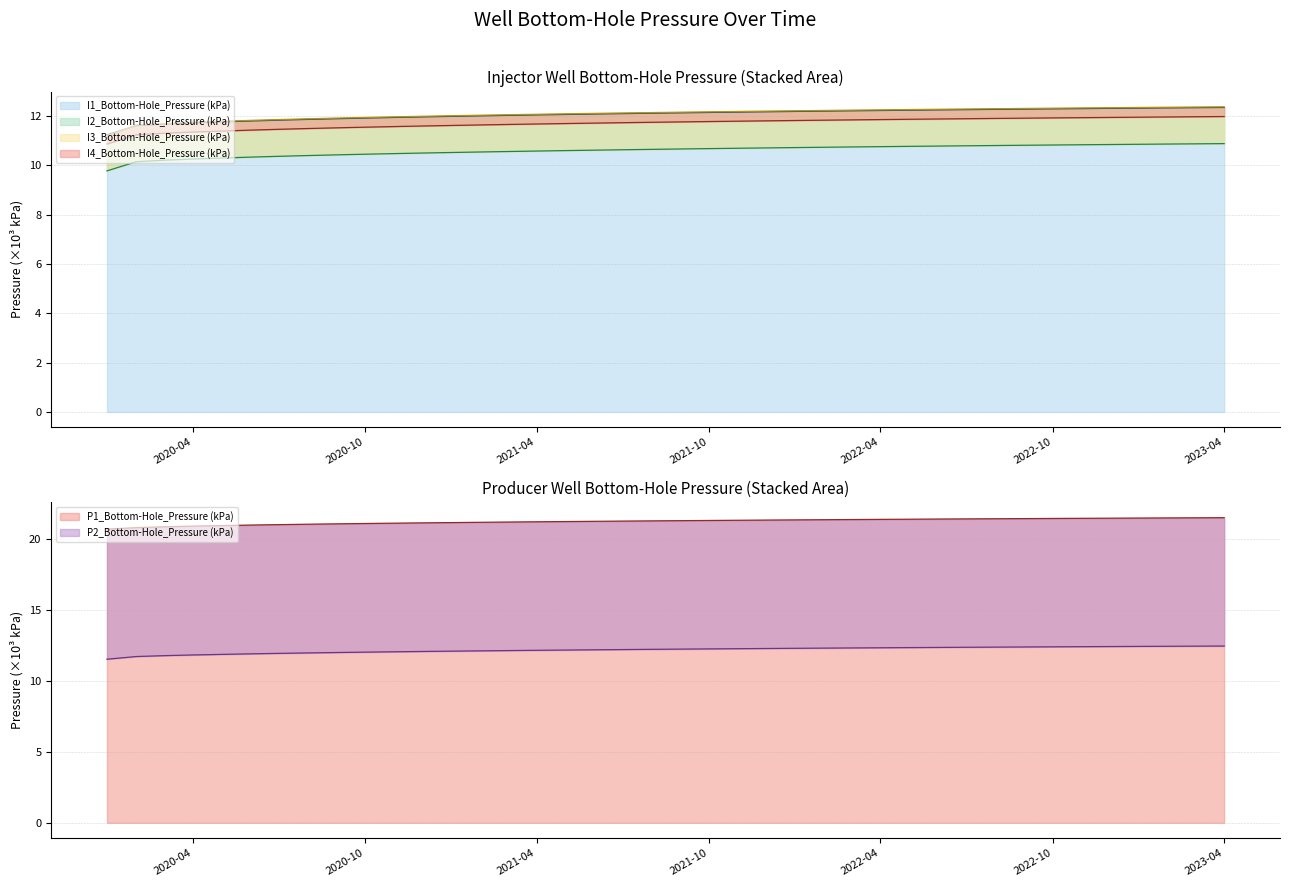

The value of I1_Bottom-Hole_Pressure (kPa) at 2022-10 is 20.4. True or false?

False